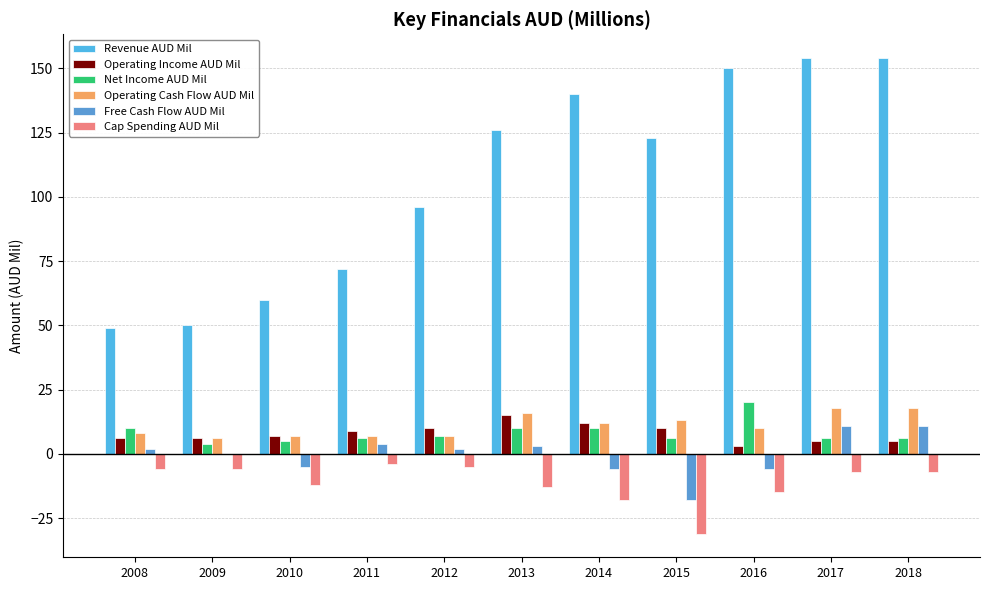

List the series in order of their peak value, highest first.

Revenue AUD Mil, Net Income AUD Mil, Operating Cash Flow AUD Mil, Operating Income AUD Mil, Free Cash Flow AUD Mil, Cap Spending AUD Mil